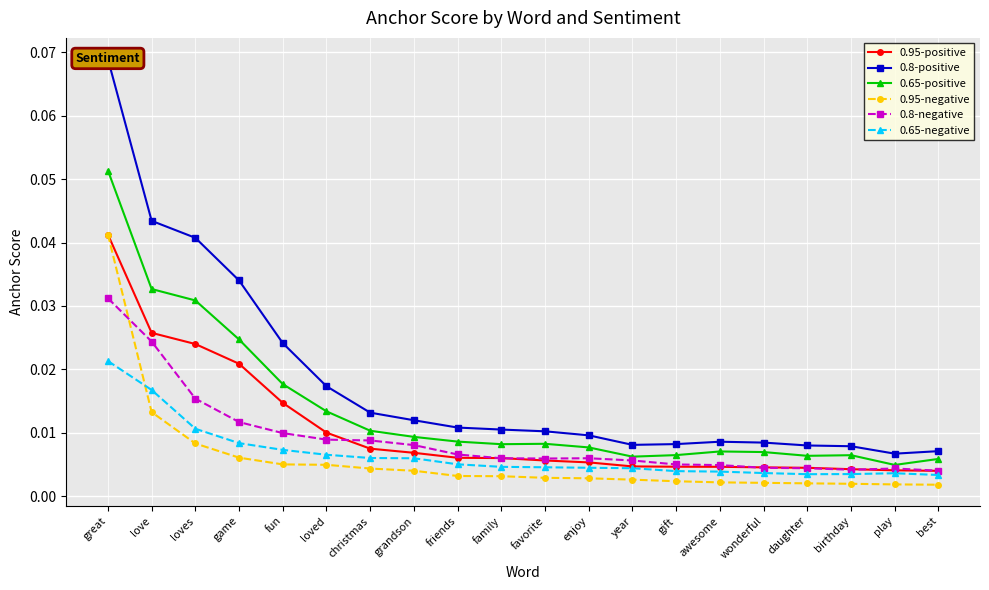

At which label does 0.8-positive reach its peak?

great